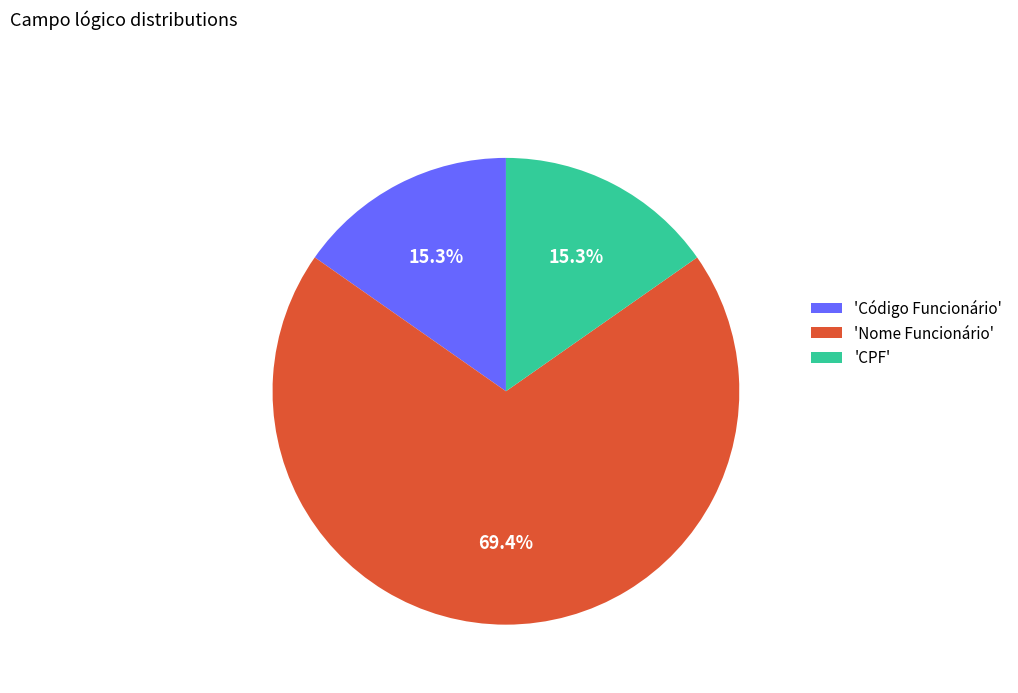

What is the largest slice in the pie chart?

'Nome Funcionário'